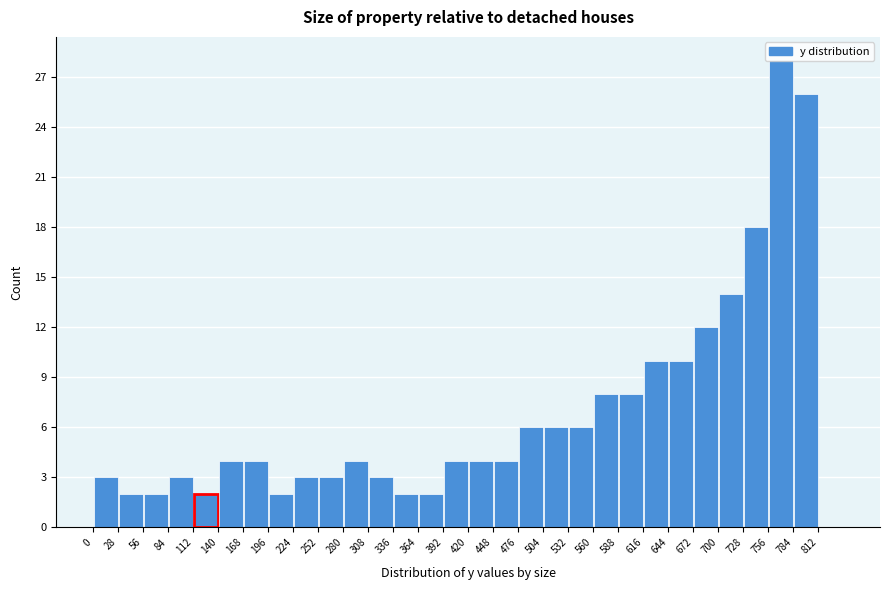

How tall is the bar that spans 504 to 532 on the x-axis? Neither the bar edges nor the heights are printed on the chart, so give them approximately, as read against the axes.

6